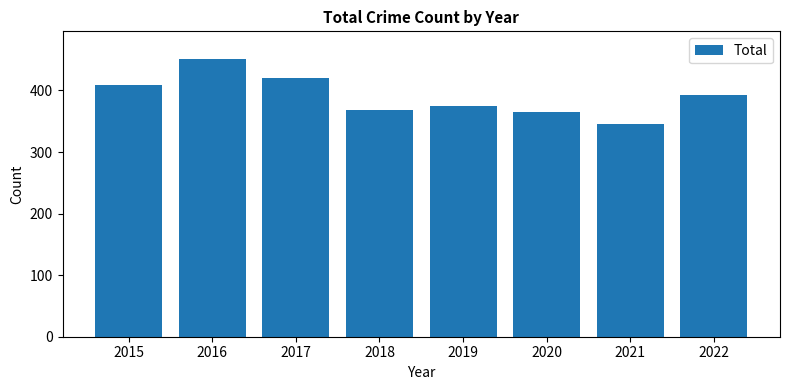

What is the sum of all values?

3126